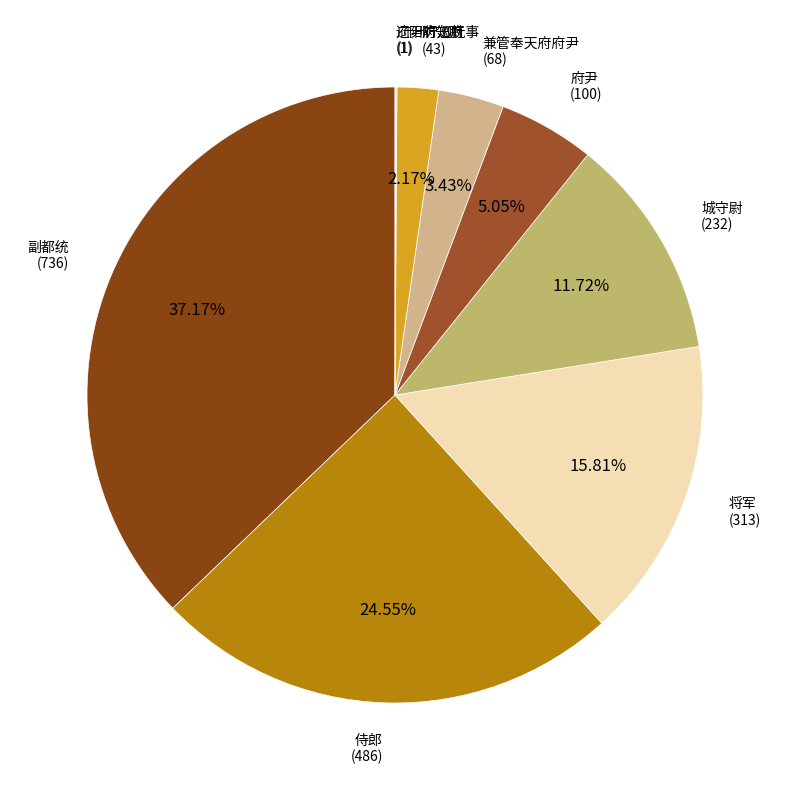

To the nearest percent, what portion does 城守尉 represent?

12%